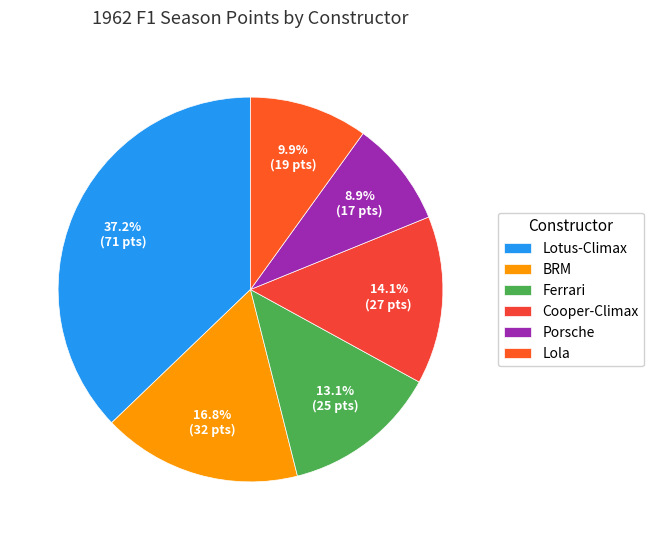

Rank the categories by value from lowest to highest.

Porsche, Lola, Ferrari, Cooper-Climax, BRM, Lotus-Climax